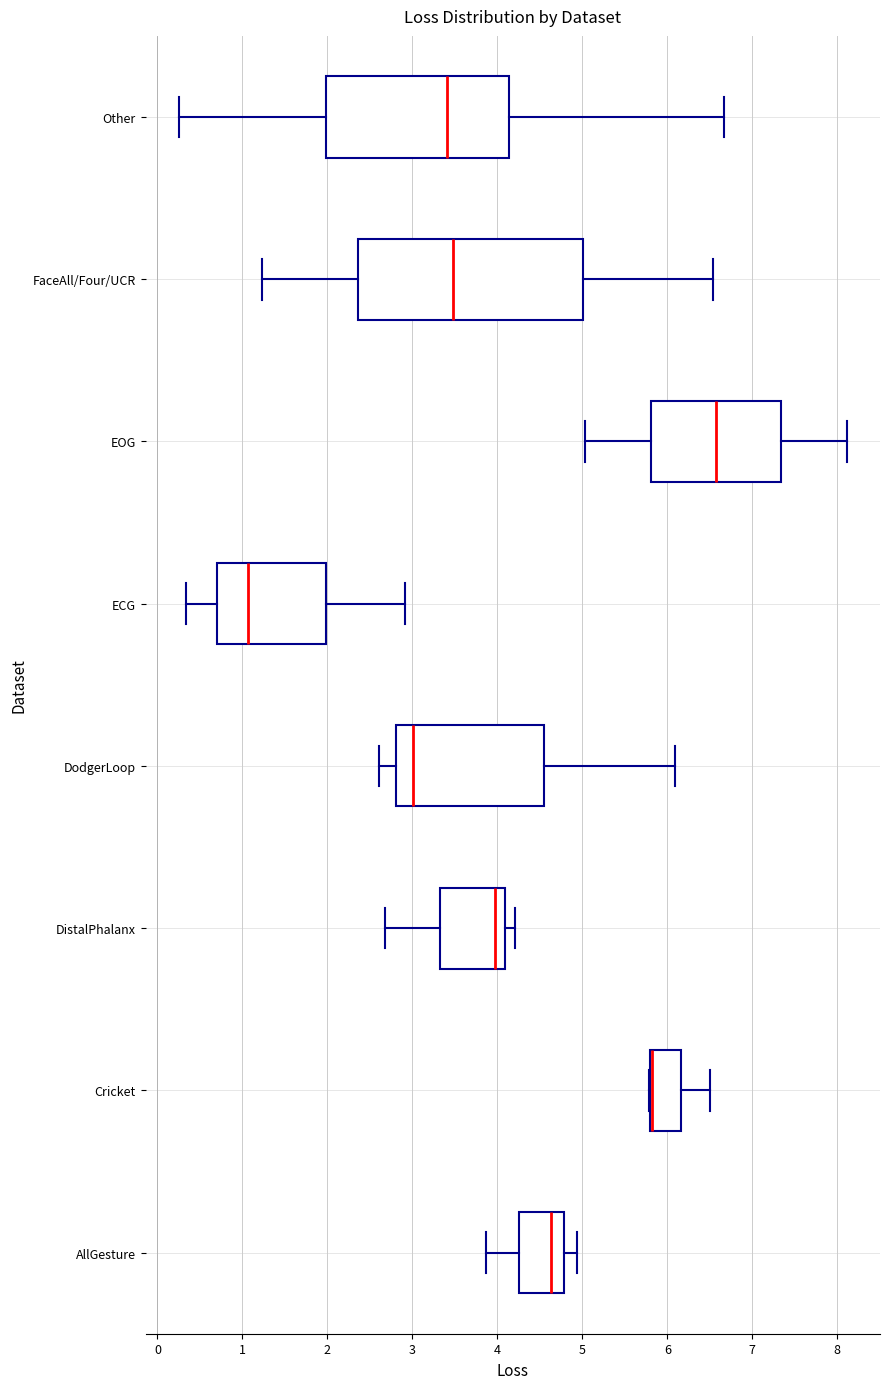

Where is the left edge of the box for AllGesture on the x-axis? The values are not printed on the chart, so give them approximately, as read against the axis.

4.2